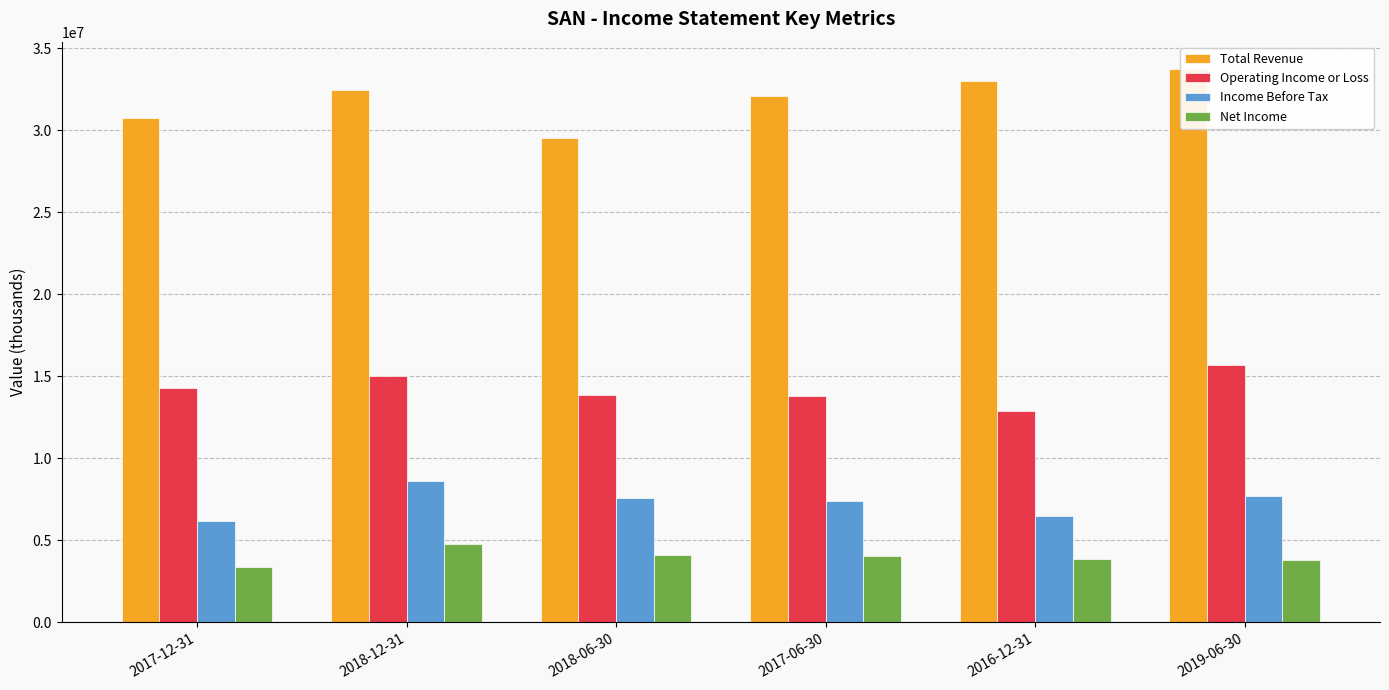

How many groups of bars are there?

6